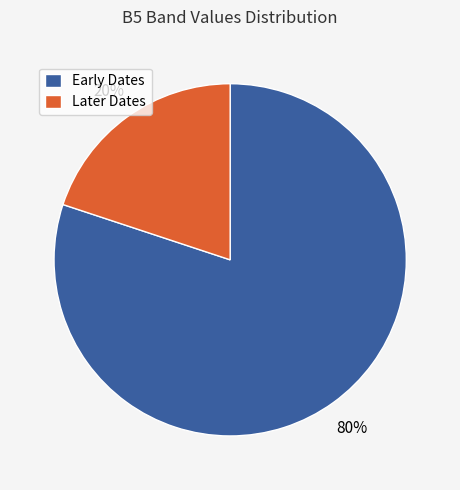

Between Later Dates and Early Dates, which is larger?

Early Dates